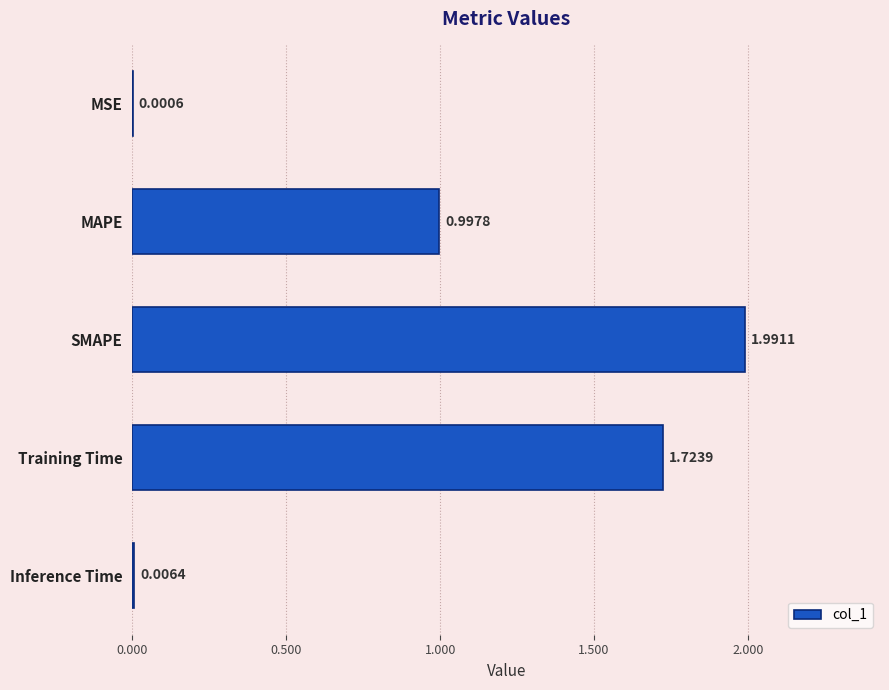

At which label is the value closest to 0?

MSE